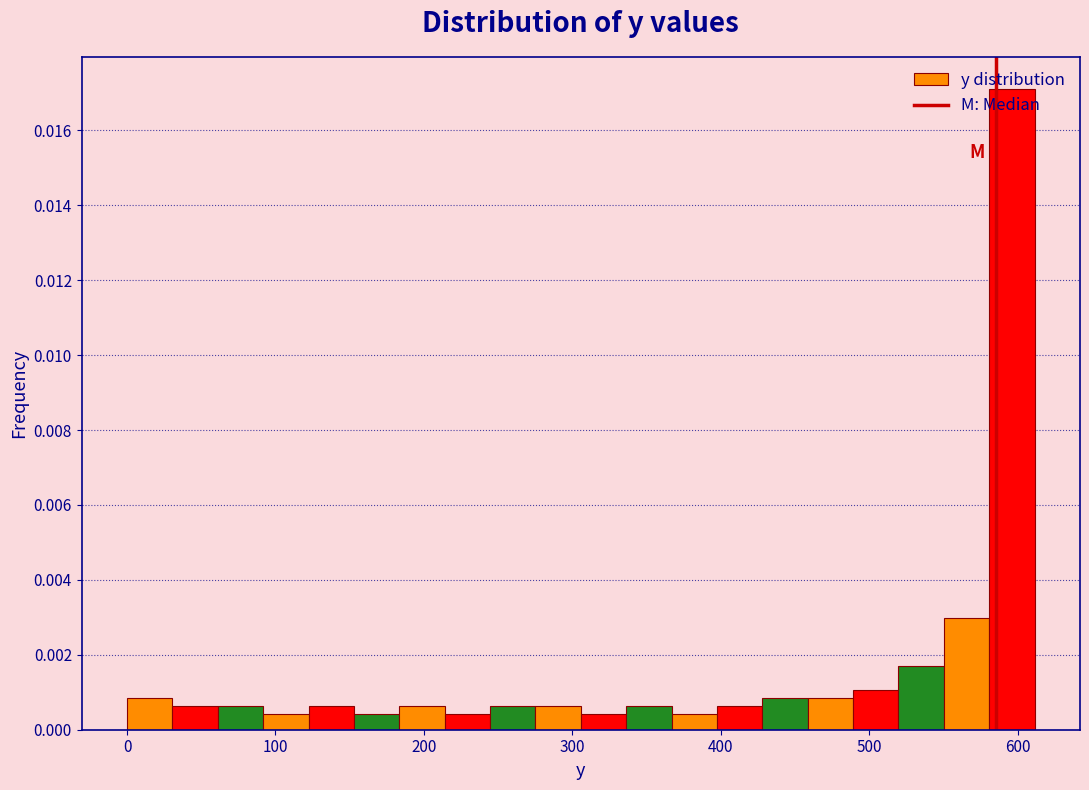

Read against the x-axis, roughly where is the centre of the tallest bar?

600